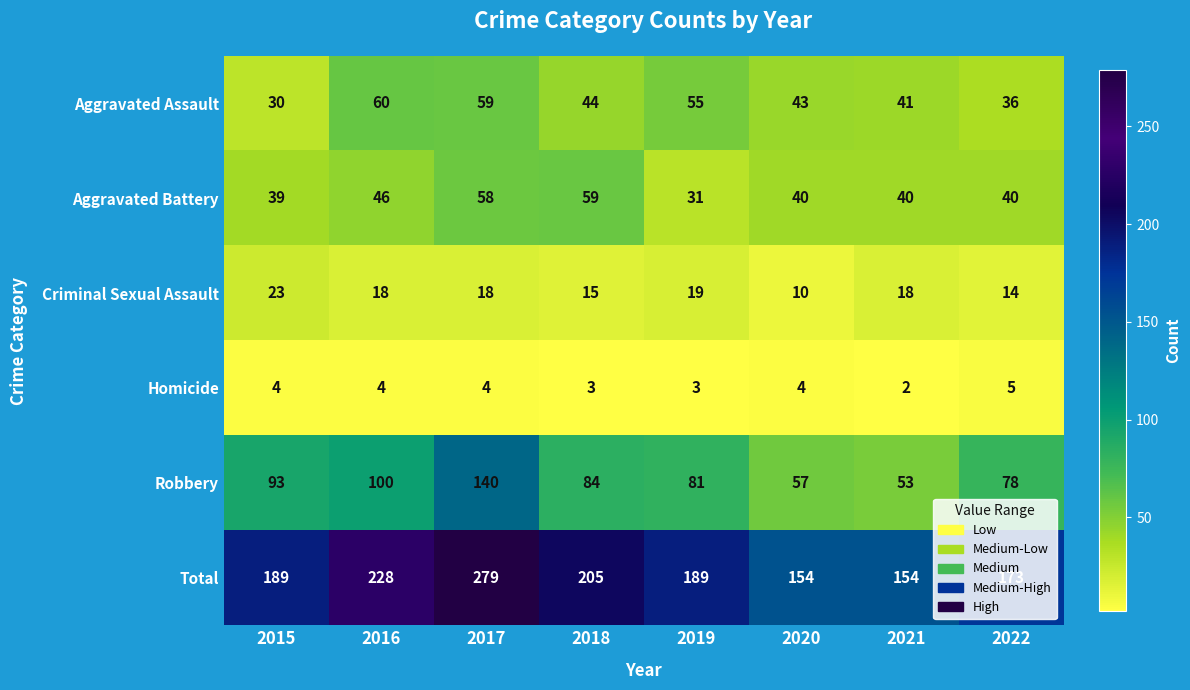

What is the total value across all series at 2017?

558